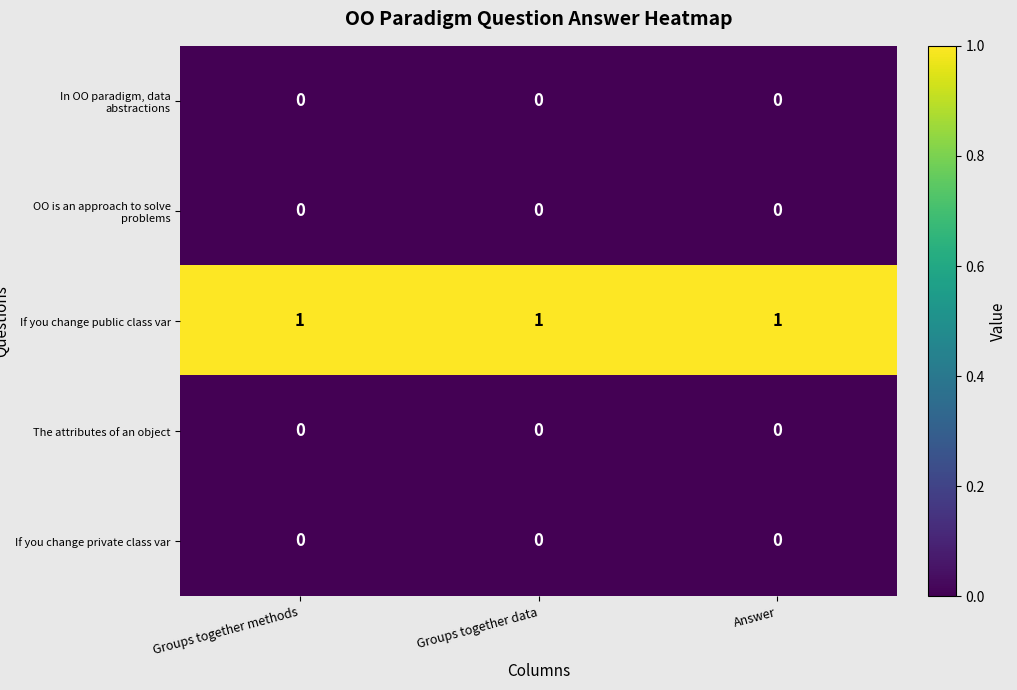

Which series has the largest total across all categories?

If you change public class var